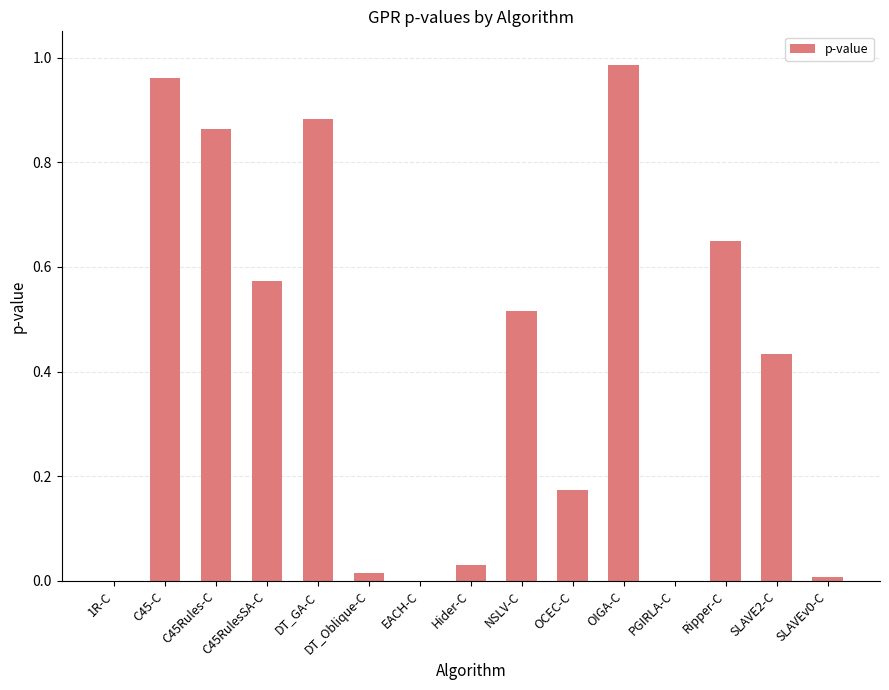

Is it true that the value at Hider-C is 0.1?

False